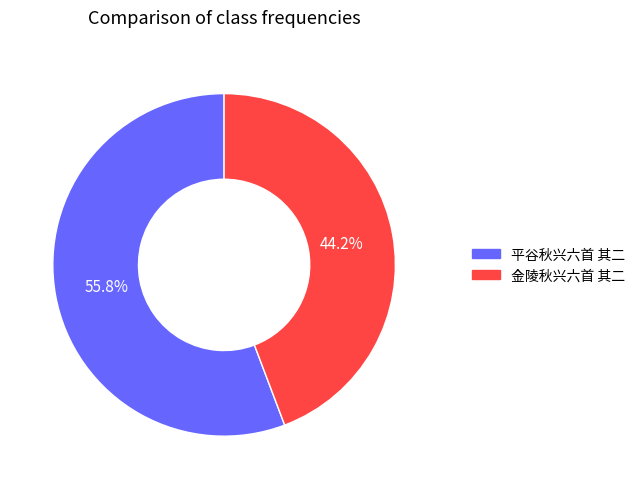

To the nearest percent, what is the difference between the largest and smallest slice percentages?

12%